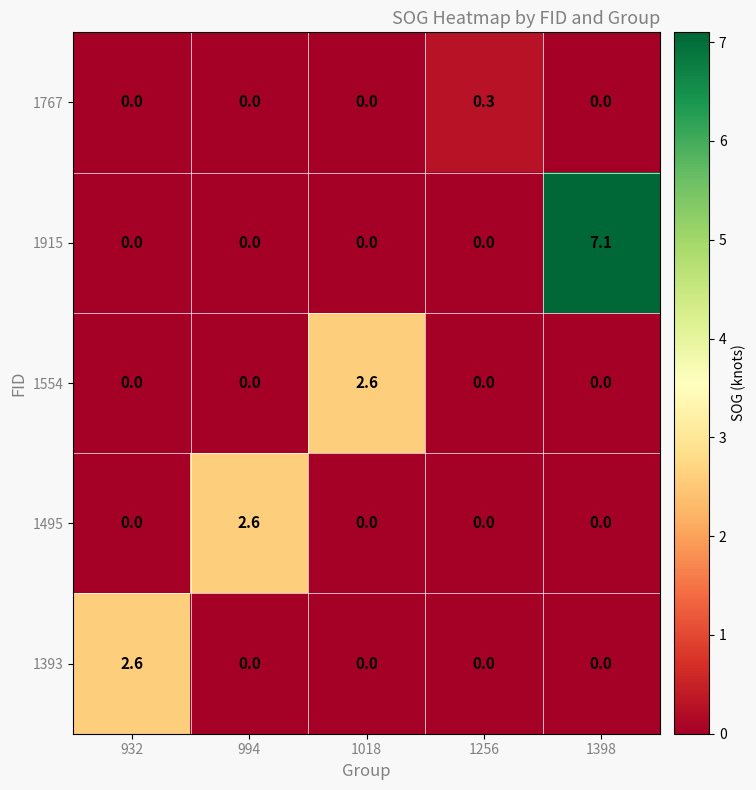

Is it true that 1915 equals 4.6 at 994?

False